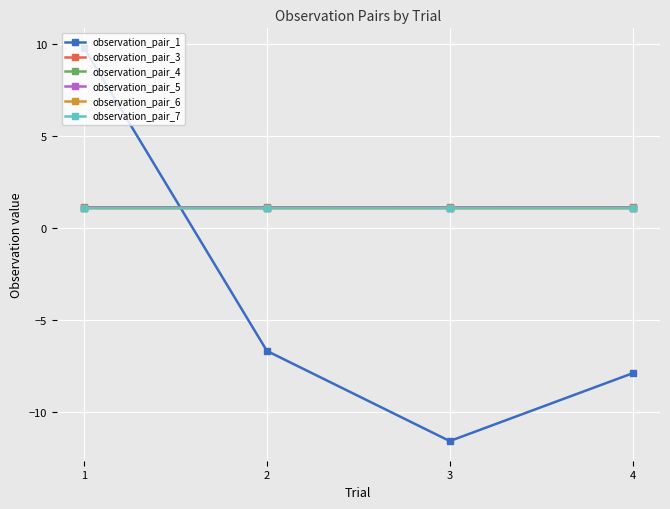

Between 2 and 3, which series saw the biggest shift?

observation_pair_1